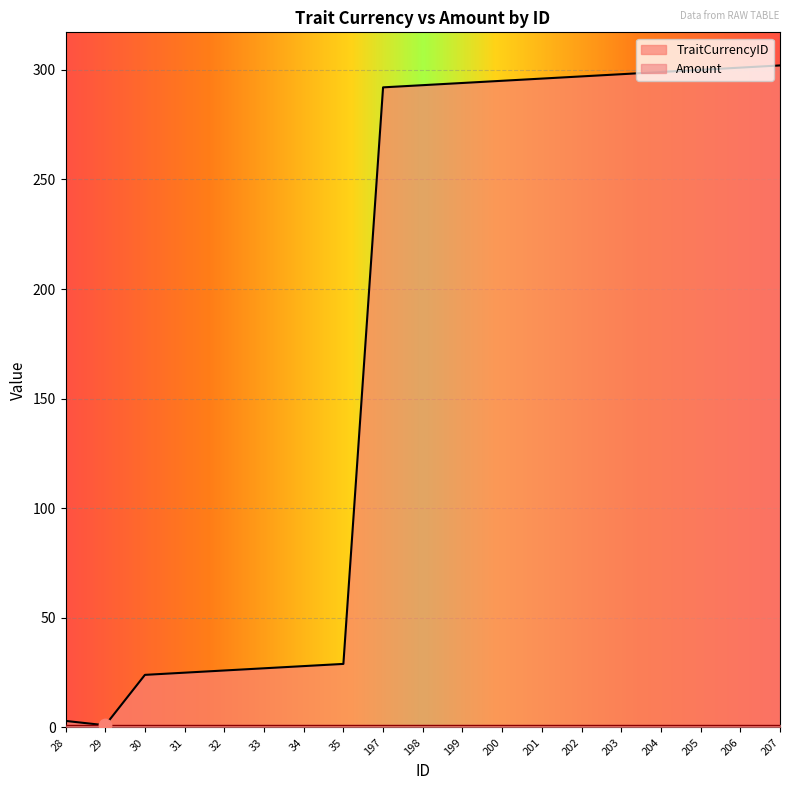

Between 30 and 32, which is larger?

32